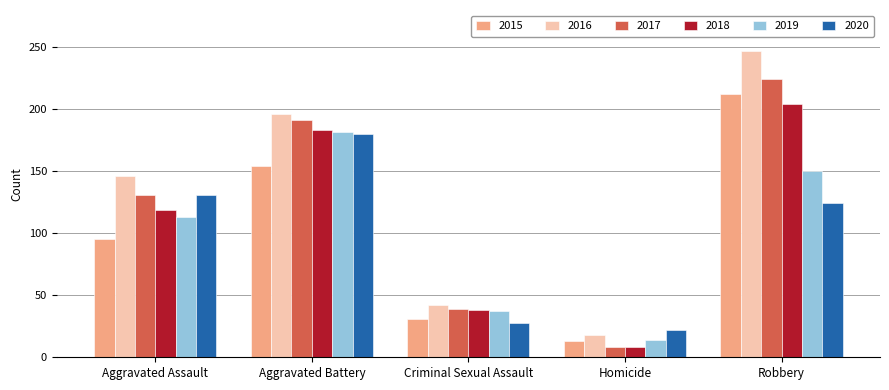

Which series has the largest range (max minus min)?

2016